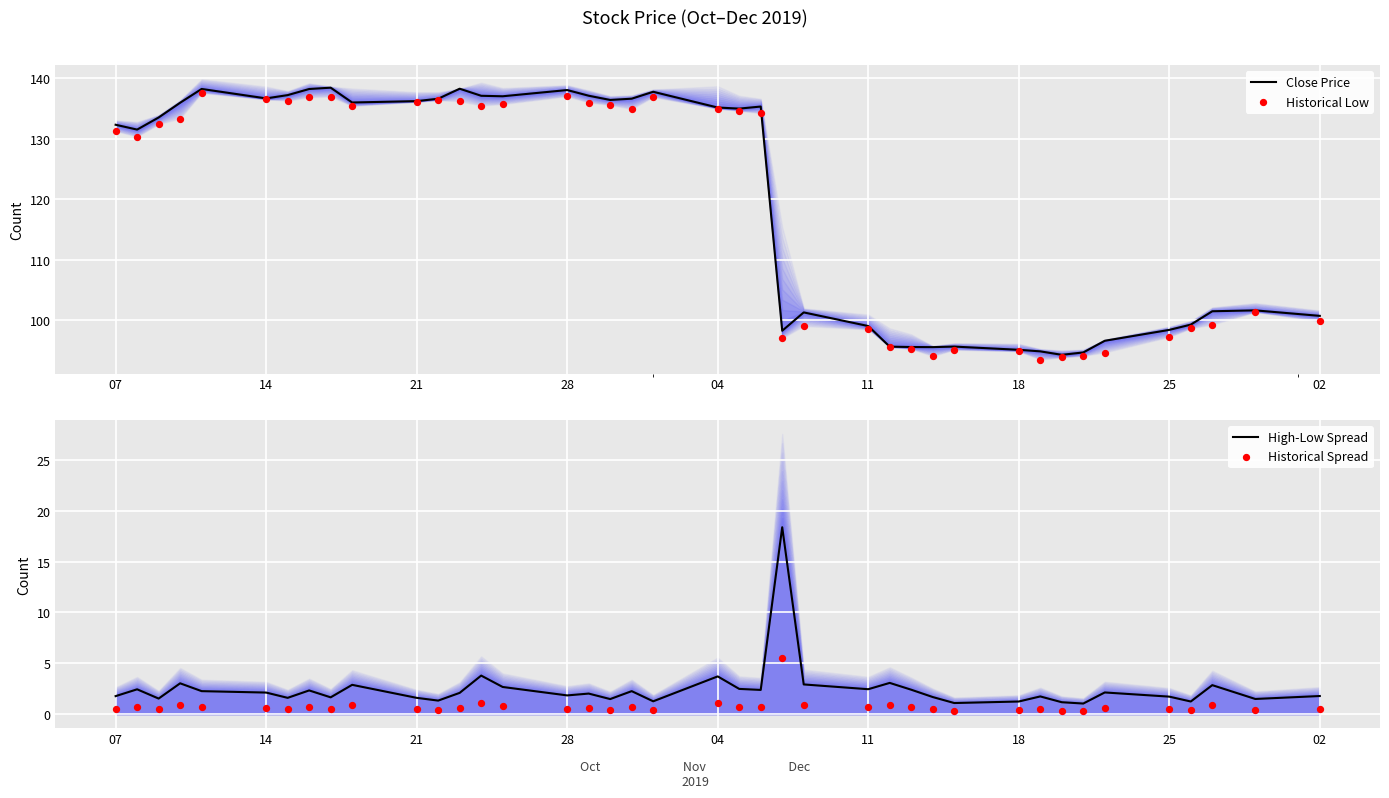

The Close Price series shows 207.8 at 07. True or false?

False